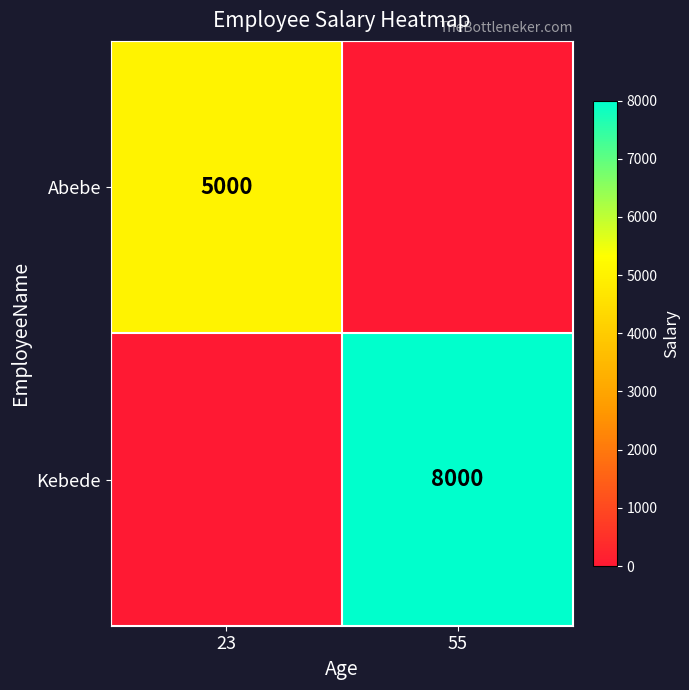

True or false: Abebe has a value of 3025 at 23.

False